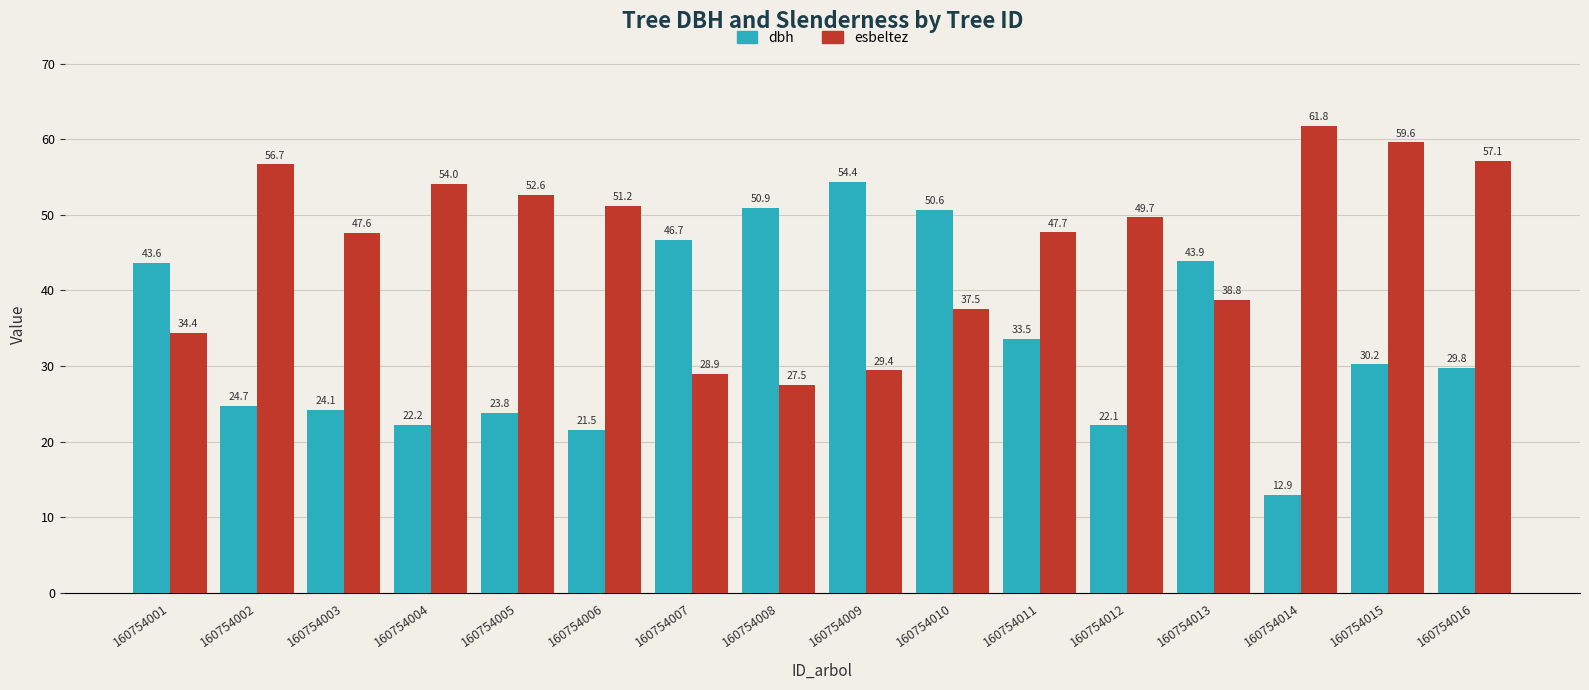

What is the approximate value of dbh at 160754002?

24.7